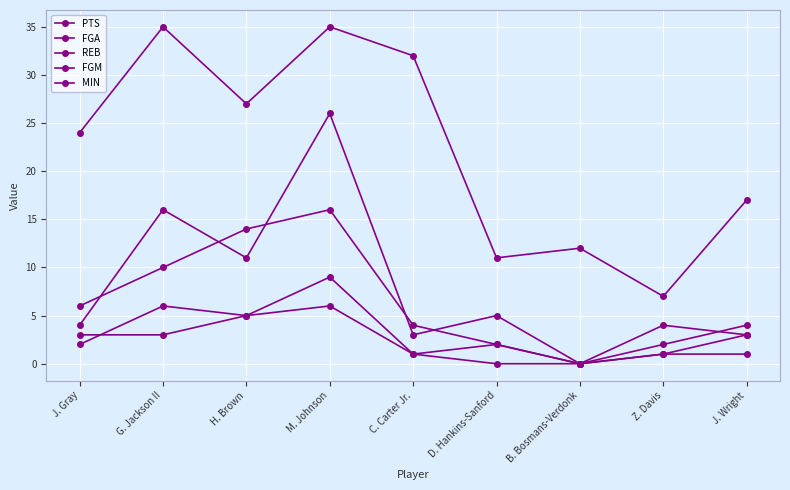

How many lines are shown in the chart?

5